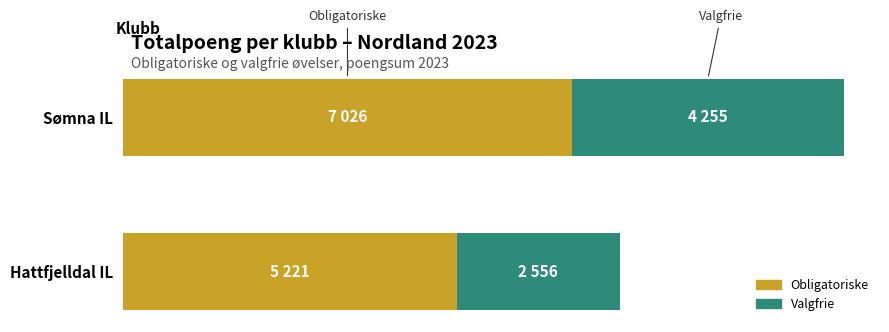

What are all the series names shown in the legend?

Obligatoriske, Valgfrie